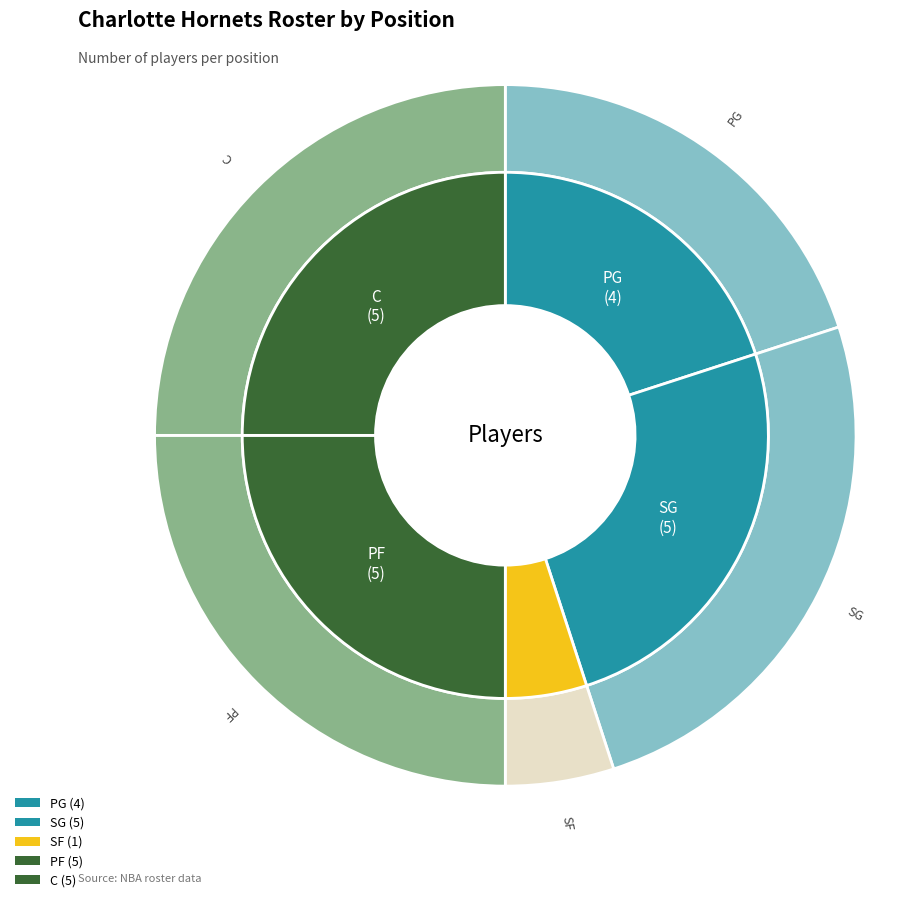

Approximately how many times larger is the value at SF compared to C?

0.2